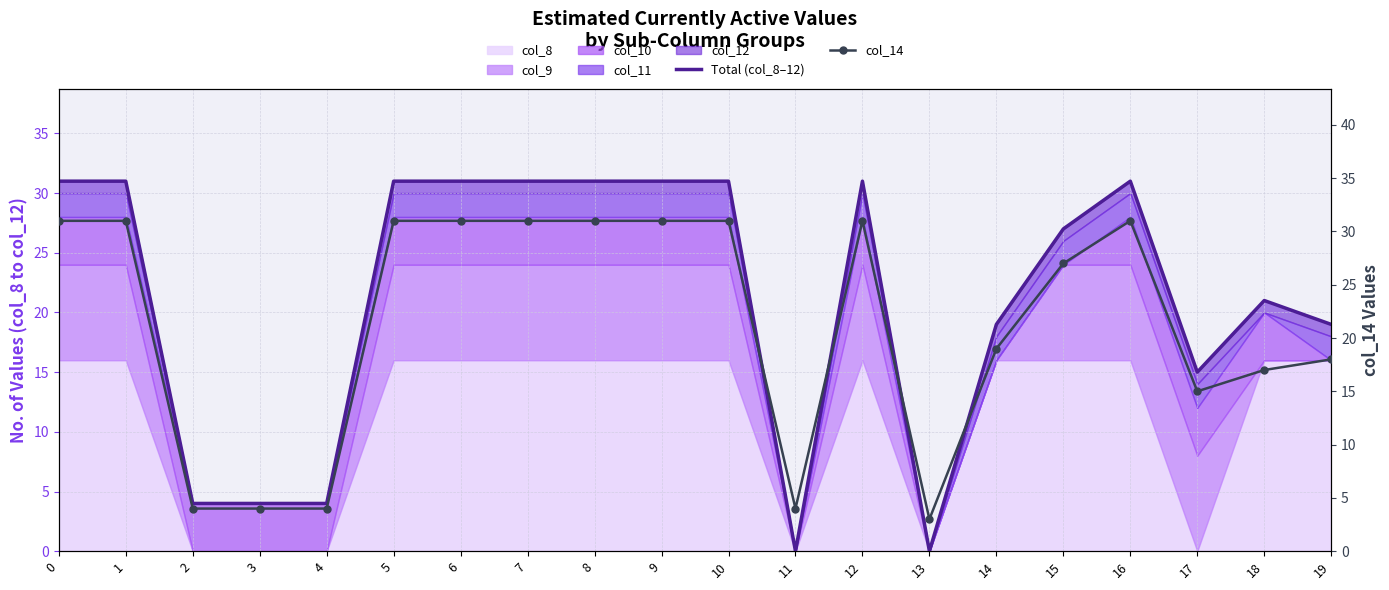

True or false: Total (col_8–12) has more than 1 interior local peaks.

True